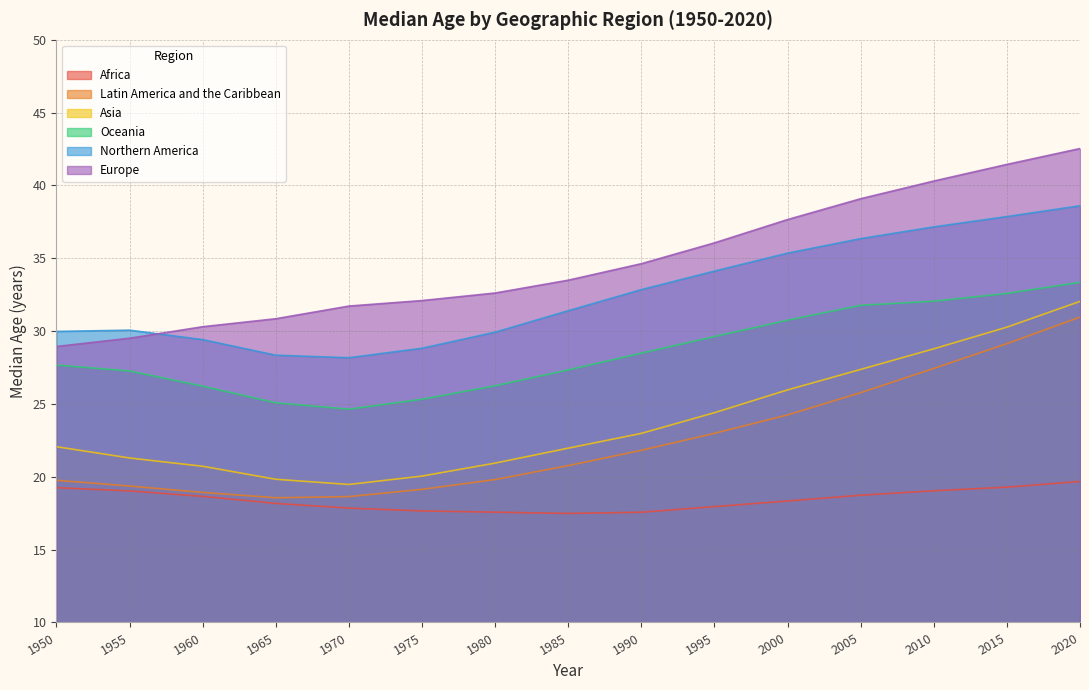

At which label does Oceania first exceed 27?

1950